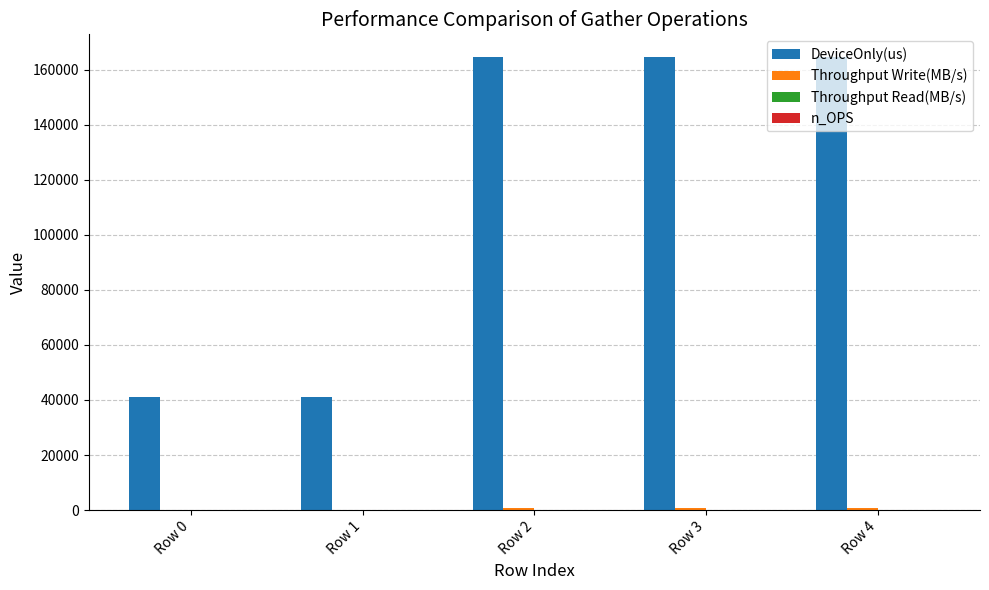

What is the sum of all DeviceOnly(us) values?

576350.6